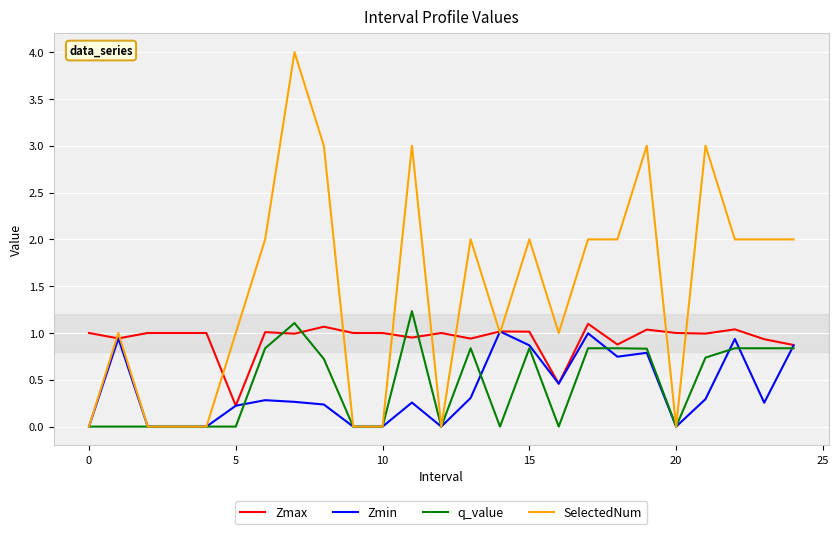

Does the chart display data point markers on the line(s)?

No